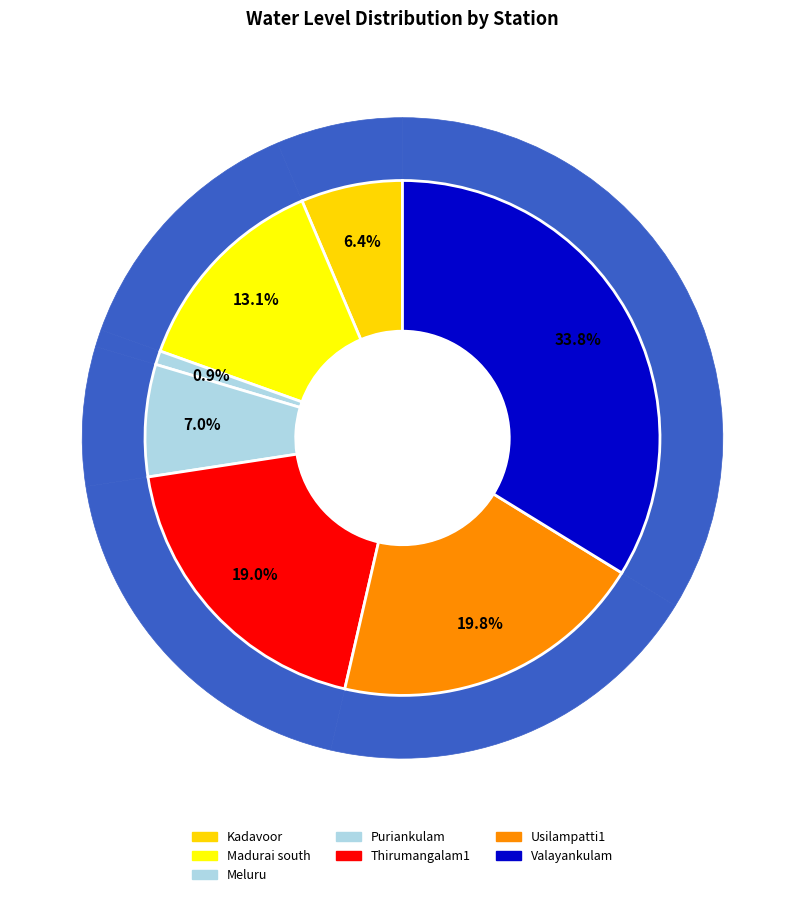

How many slices are in this pie chart?

7